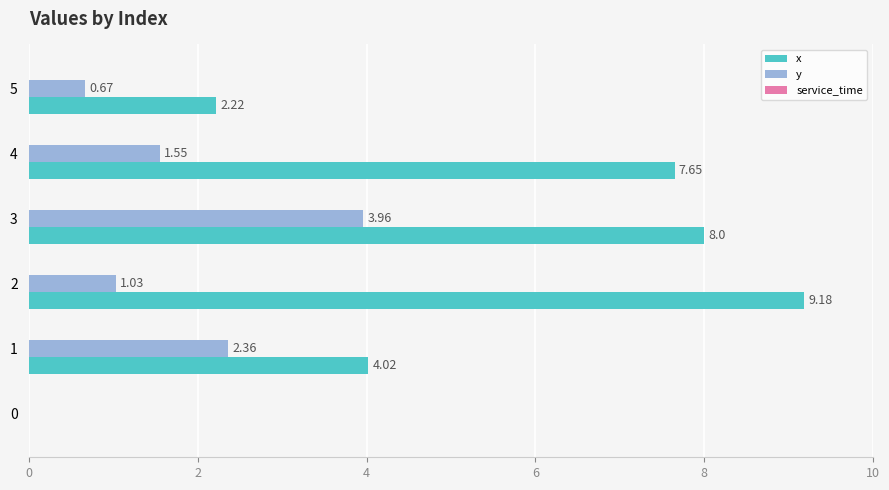

Which series changed the most between 3 and 5?

x